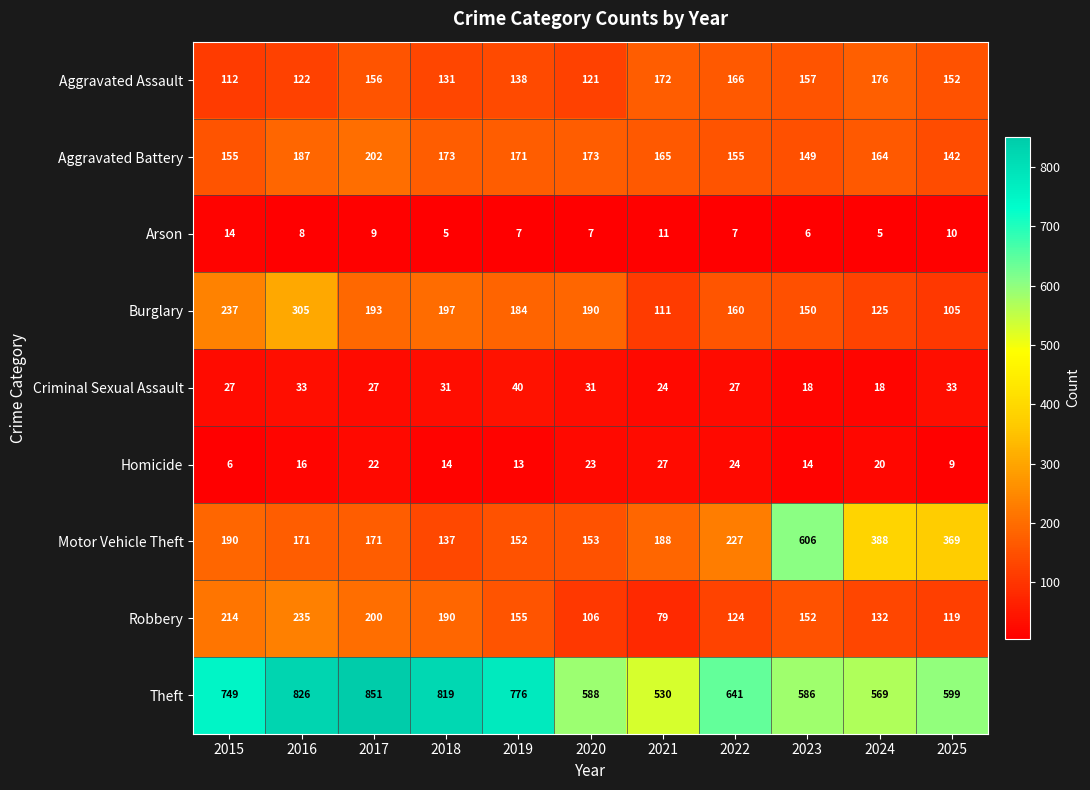

Rank the categories by Robbery value from highest to lowest.

2016, 2015, 2017, 2018, 2019, 2023, 2024, 2022, 2025, 2020, 2021